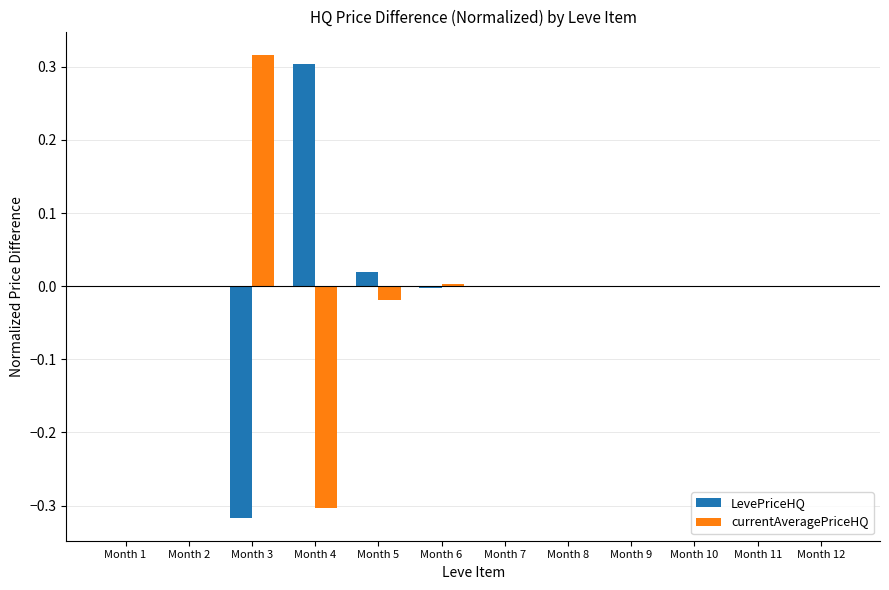

Is it true that LevePriceHQ equals -0.3 at Month 7?

False